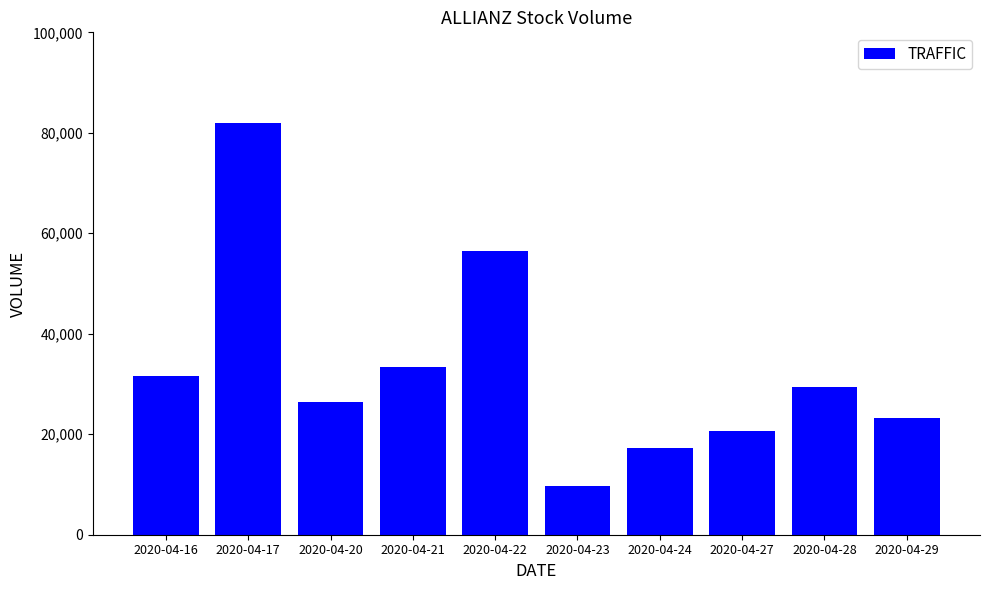

List the labels in order of value, largest first.

2020-04-17, 2020-04-22, 2020-04-21, 2020-04-16, 2020-04-28, 2020-04-20, 2020-04-29, 2020-04-27, 2020-04-24, 2020-04-23